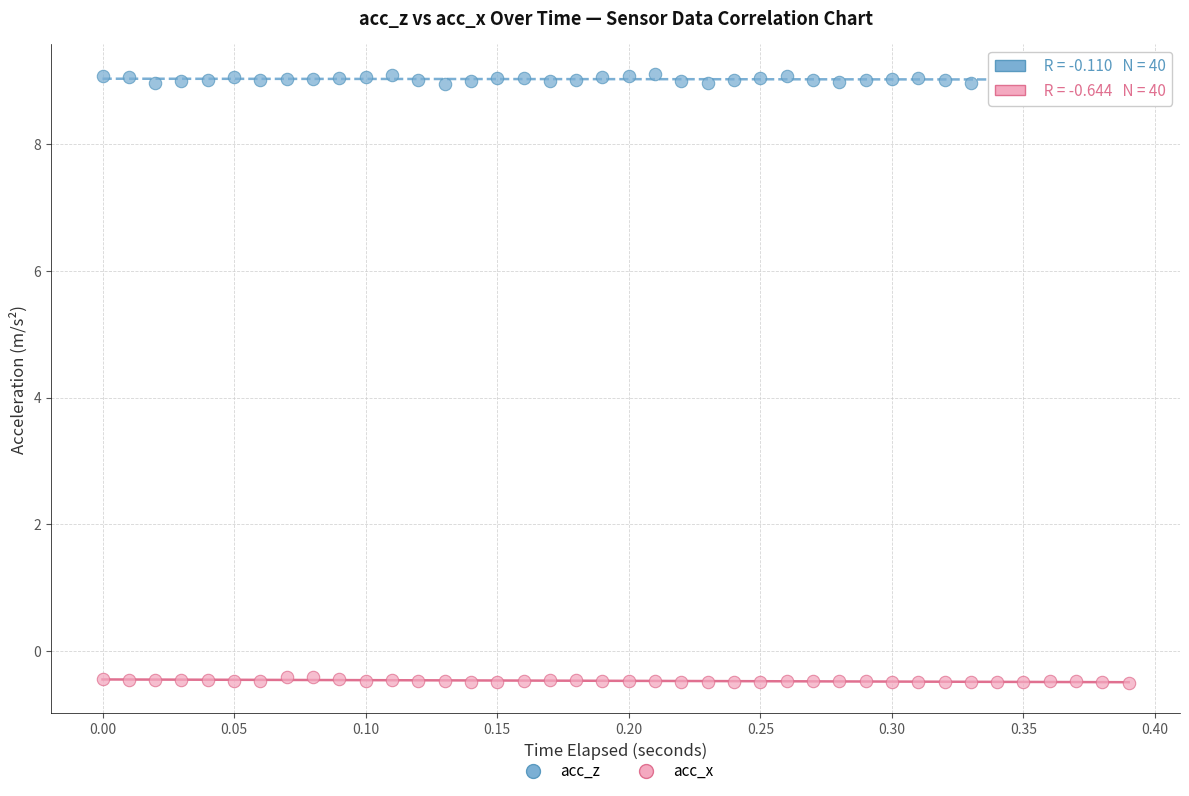

Across all data points, what is the range of Y values (max minus min)?

9.6